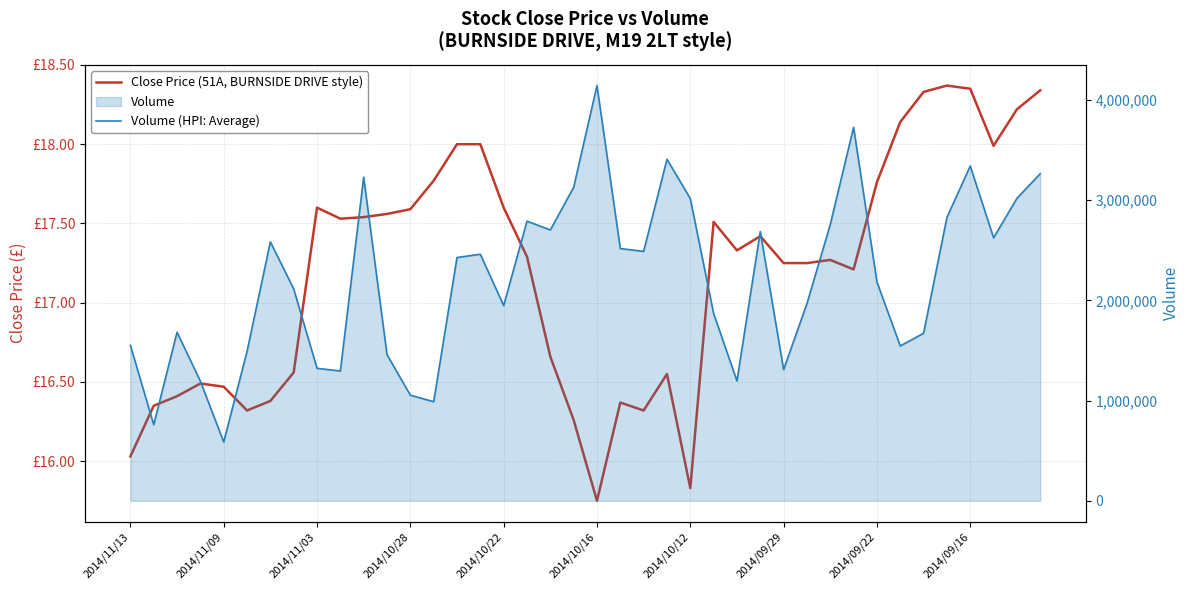

True or false: Volume (HPI: Average) has a value of 1672034.0 at 34.

True